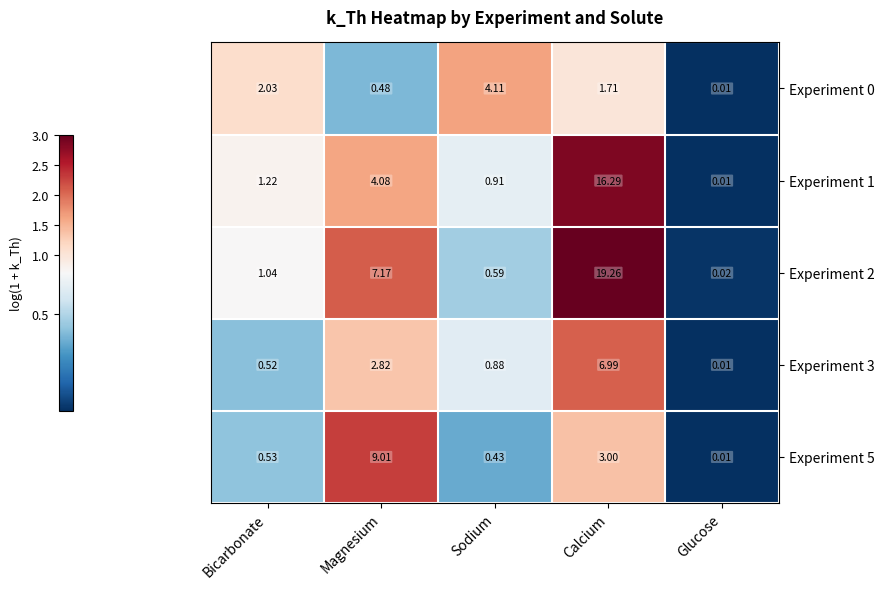

List the labels in order of Experiment 0 value, smallest first.

Glucose, Magnesium, Calcium, Bicarbonate, Sodium